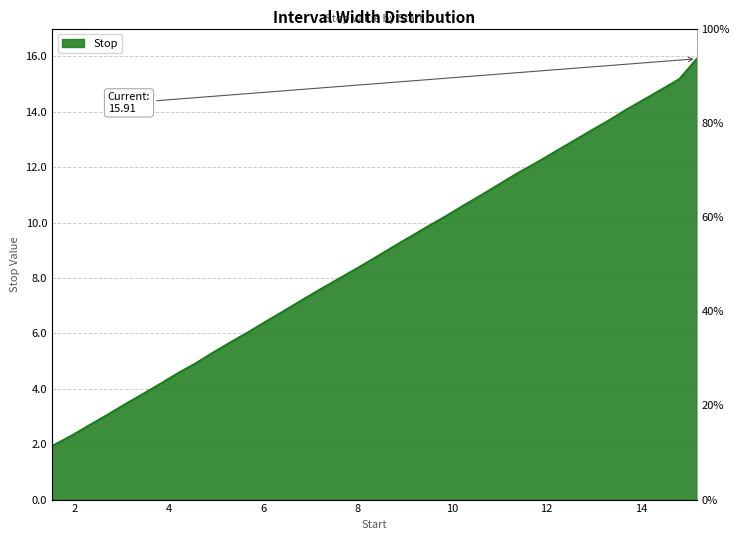

Approximately how many times larger is the value at 11.38 compared to 4.93?

2.2